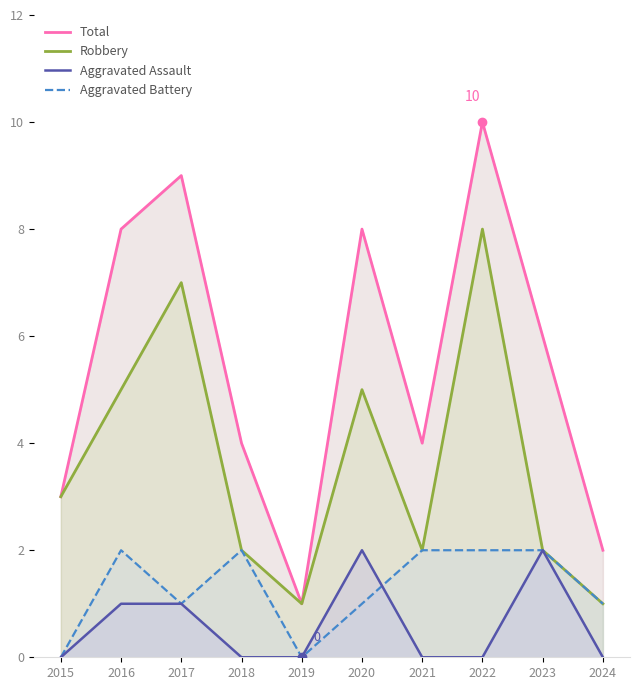

Is it true that Aggravated Battery equals 1 at 2024?

True